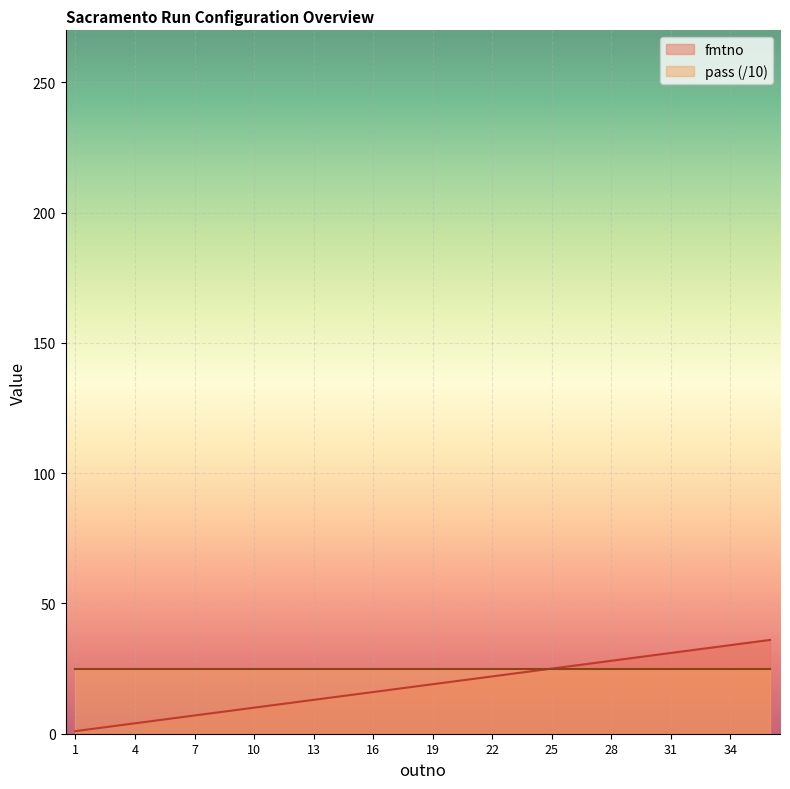

List the labels in order of value, smallest first.

1, 2, 3, 4, 5, 6, 7, 8, 9, 10, 11, 12, 13, 14, 15, 16, 17, 18, 19, 20, 21, 22, 23, 24, 25, 26, 27, 28, 29, 30, 31, 32, 33, 34, 35, 36